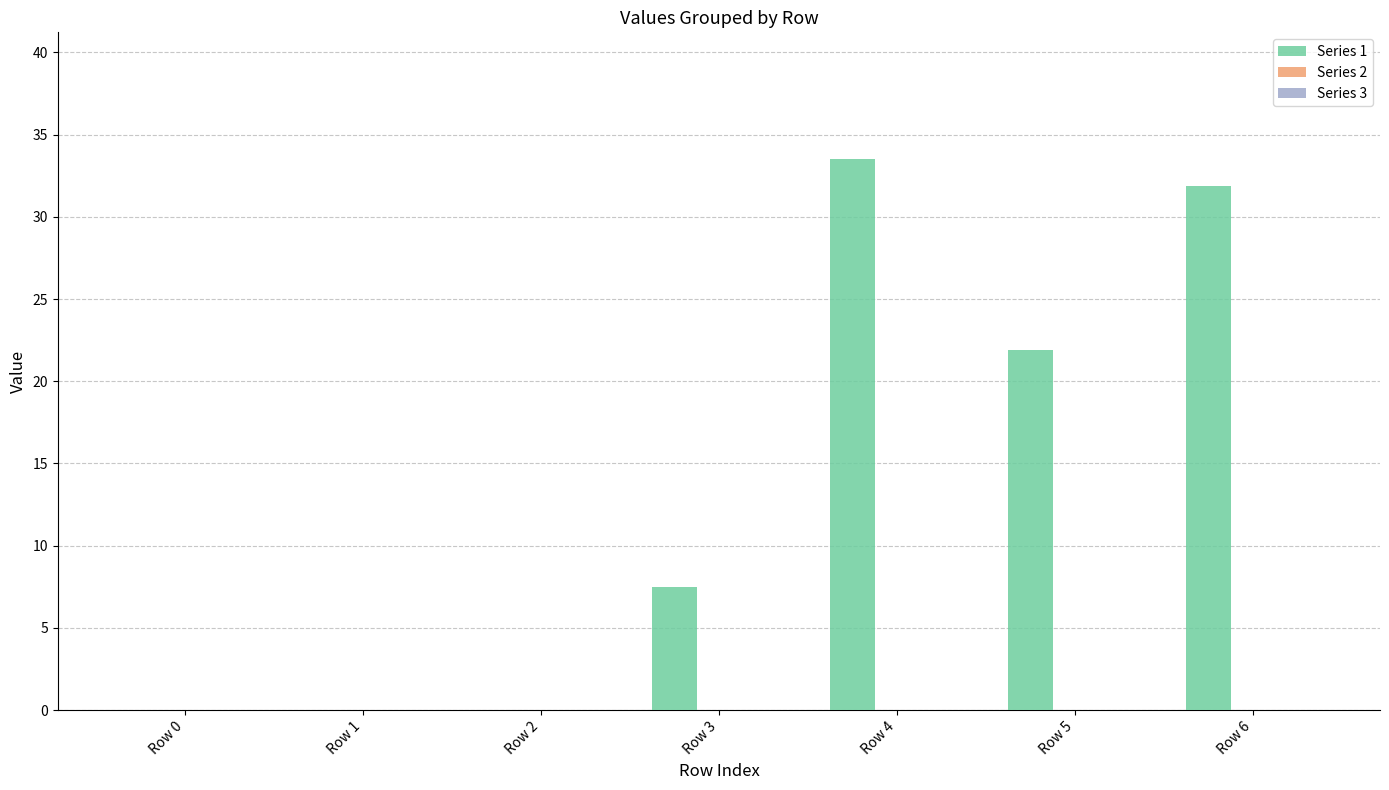

Where is the data nearest to the value 16?

Row 5